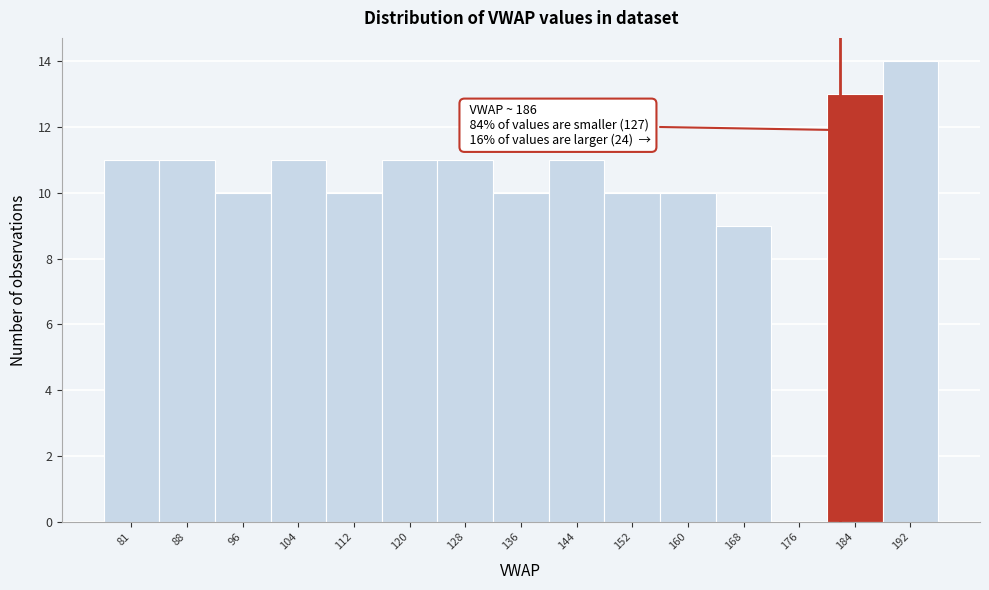

Reading right to left, extract all data points from this chart.

192=14	184=13	176=0	168=9	160=10	152=10	144=11	136=10	128=11	120=11	112=10	104=11	96=10	88=11	81=11